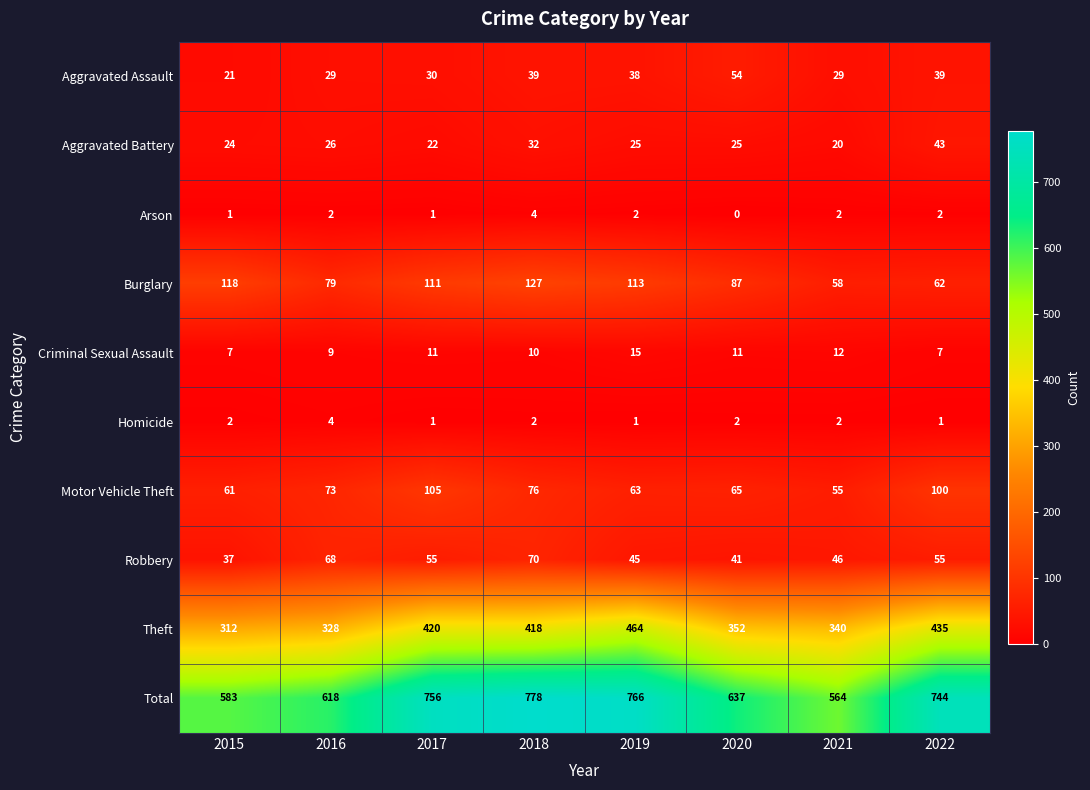

At which category does the chart reach its minimum across all series?

2020